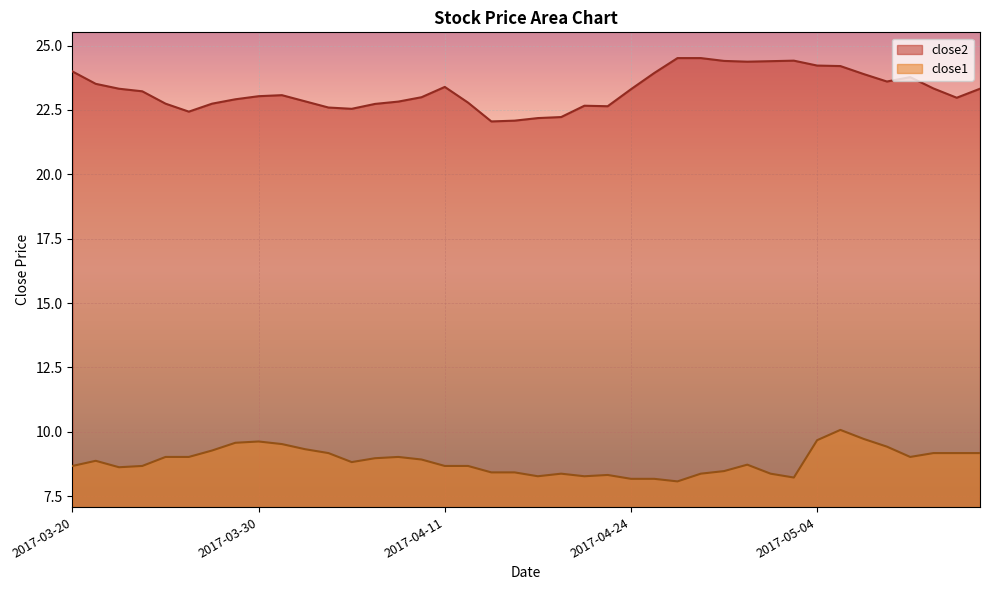

True or false: close1 has a value of 12.0 at 2017-03-20.

False